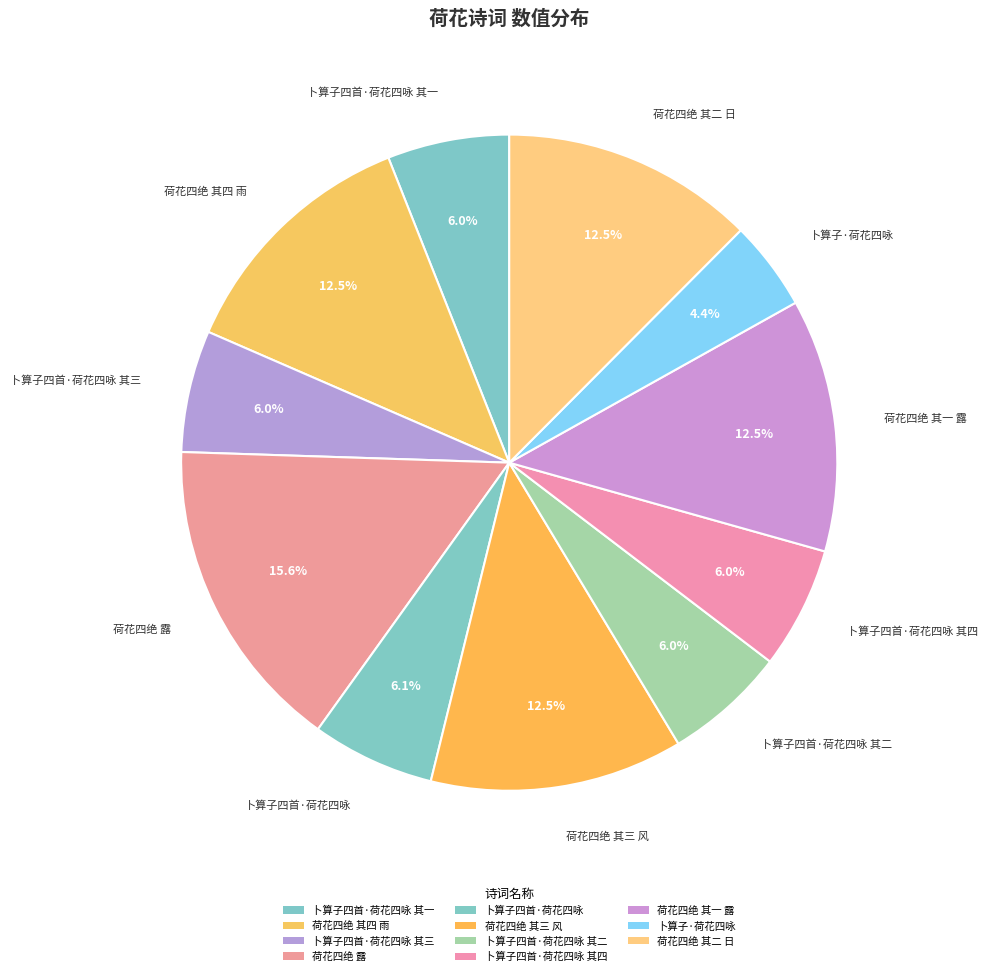

Do 荷花四绝 其二 日 and 卜算子四首·荷花四咏 together represent more than half of the pie?

No